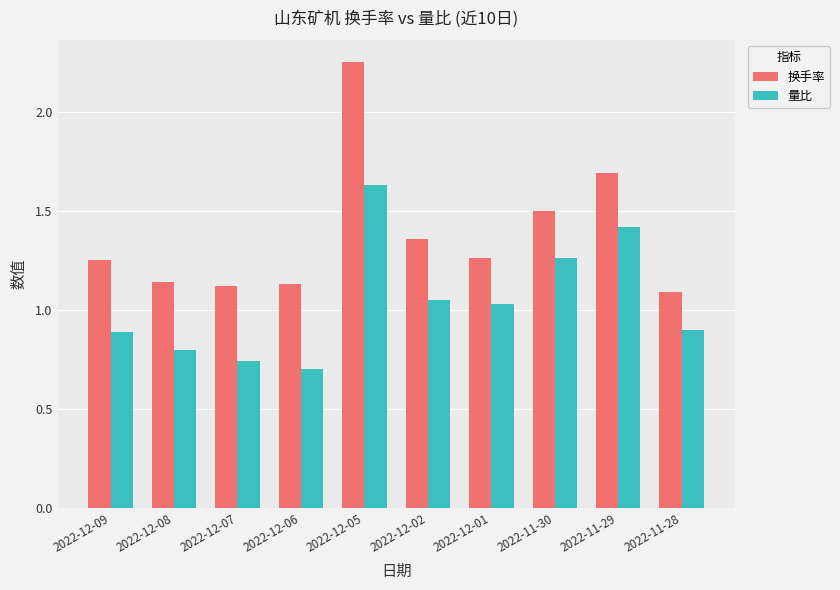

At which category does the chart reach its peak across all series?

2022-12-05